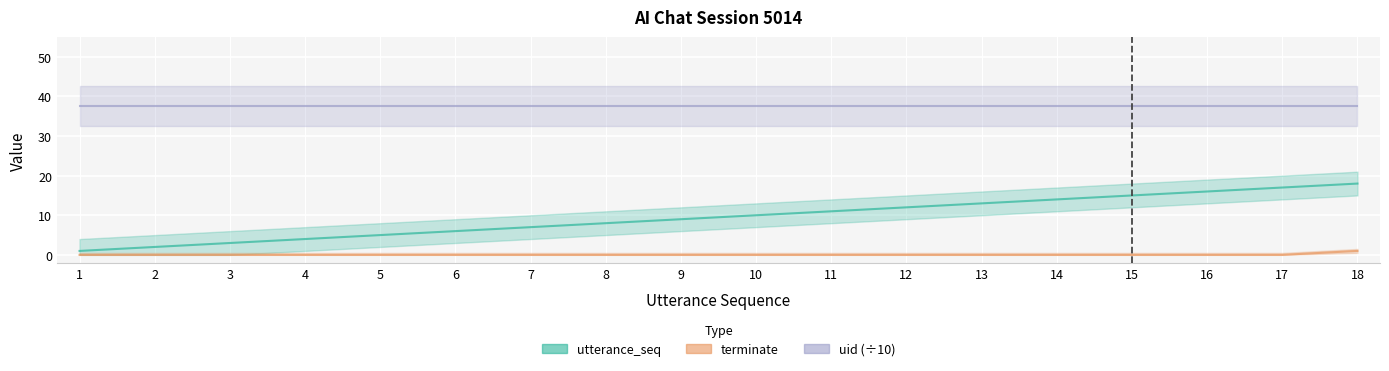

What is the difference between the terminate values at 11 and 18?

1.0